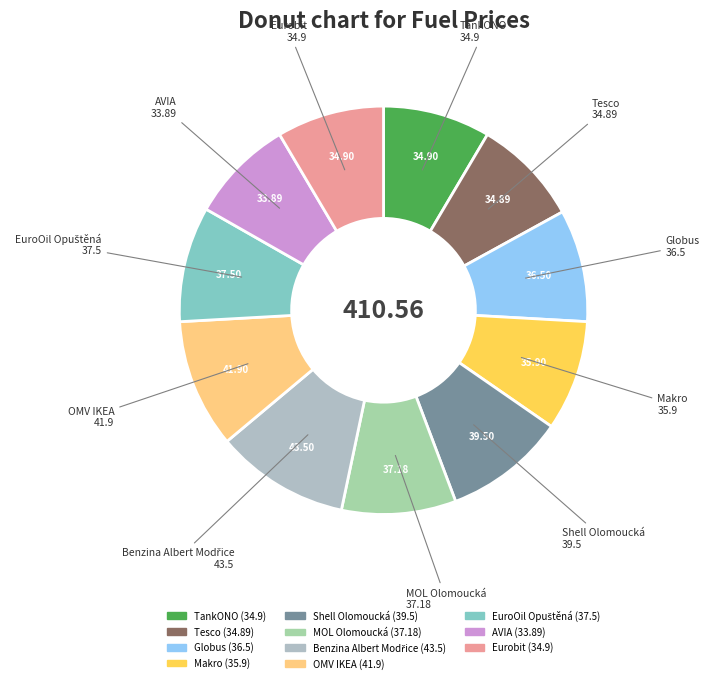

Do Tesco and Eurobit together represent more than half of the pie?

No